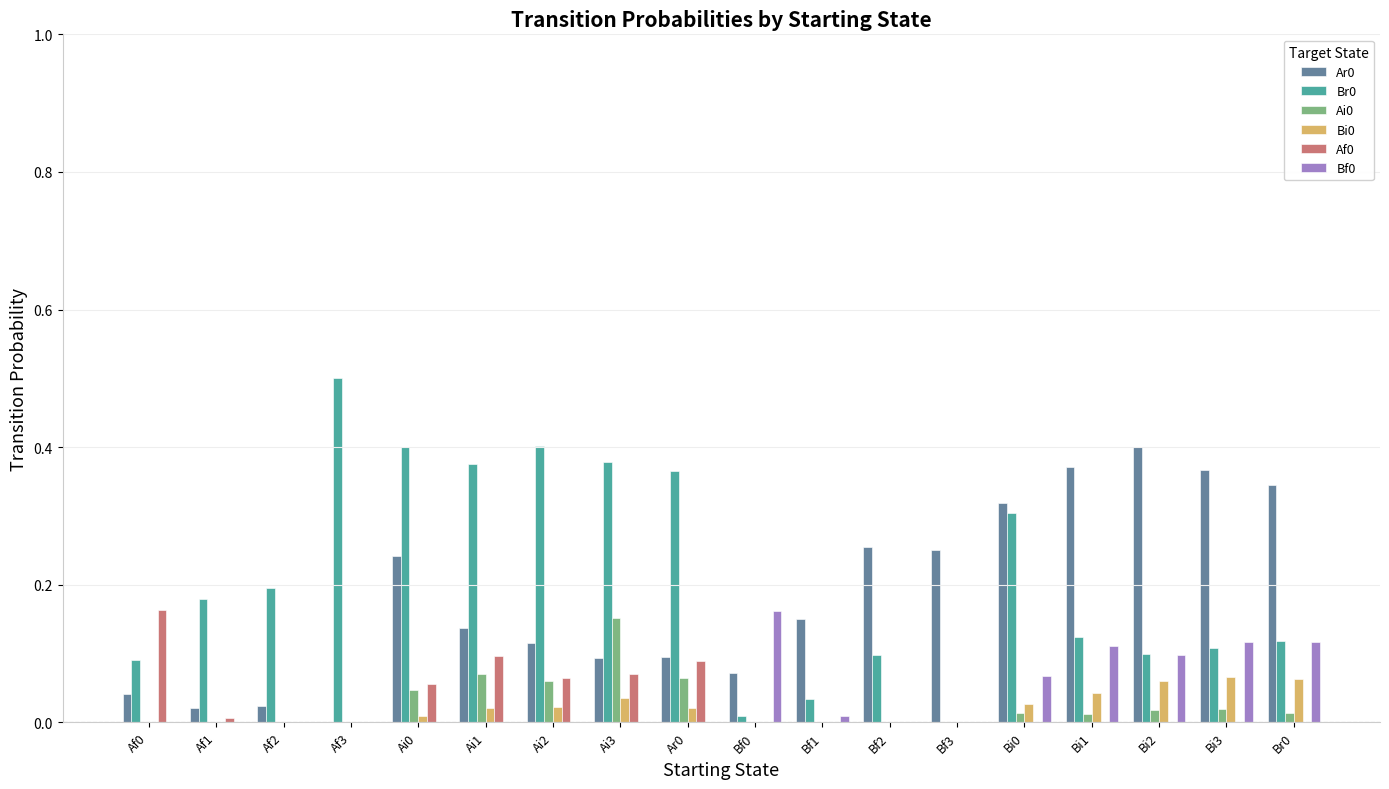

Is the value of Br0 at Bi1 greater than the value of Bf0 at Af1?

Yes